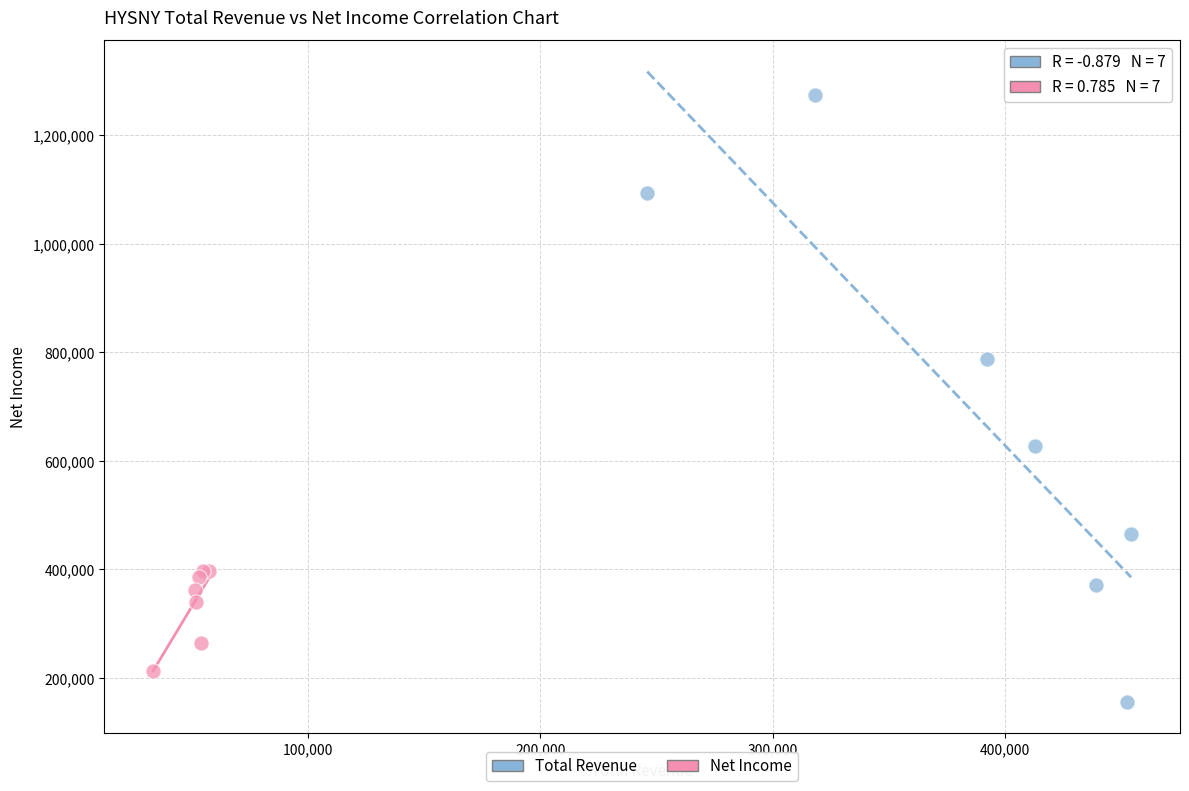

Which series reaches the minimum Y coordinate?

Total Revenue